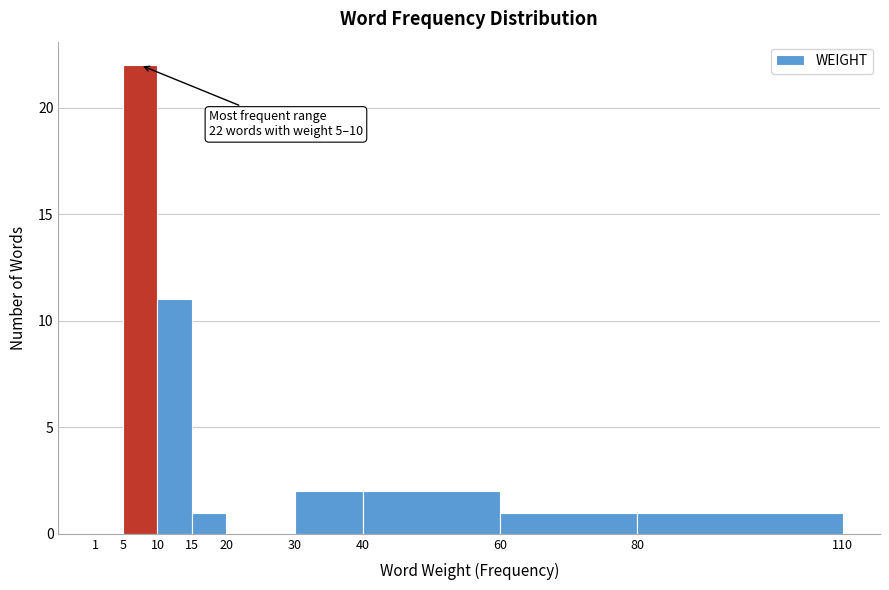

Which range on the x-axis has the tallest bar?

5 to 10